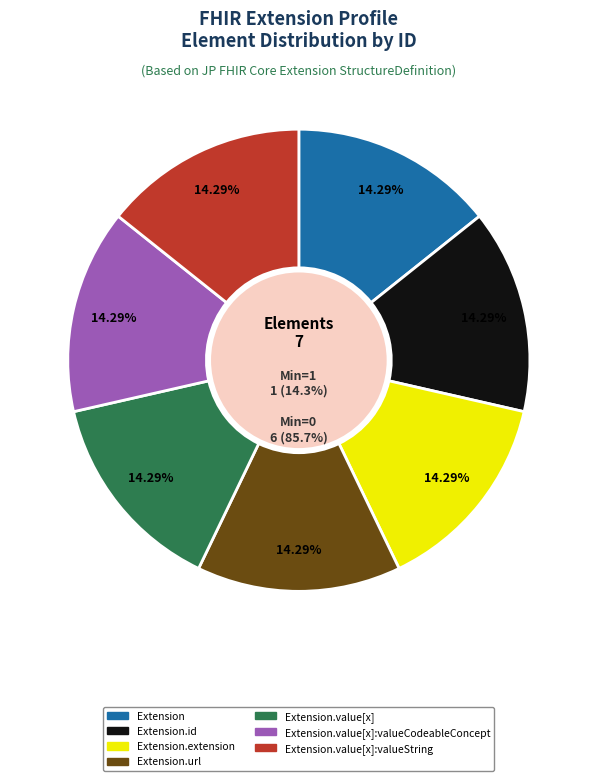

Rank the categories by value from lowest to highest.

Extension, Extension.id, Extension.extension, Extension.value[x], Extension.value[x]:valueCodeableConcept, Extension.value[x]:valueString, Extension.url